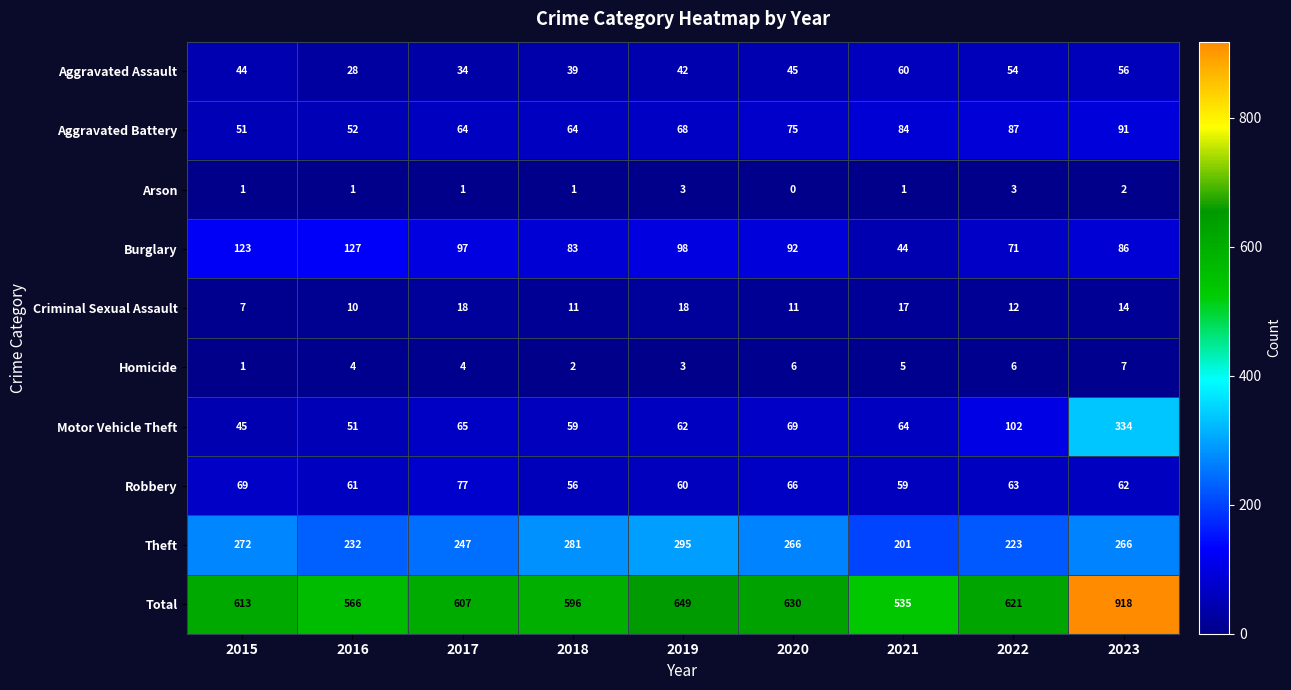

What is the difference between the highest and lowest values at 2015?

612